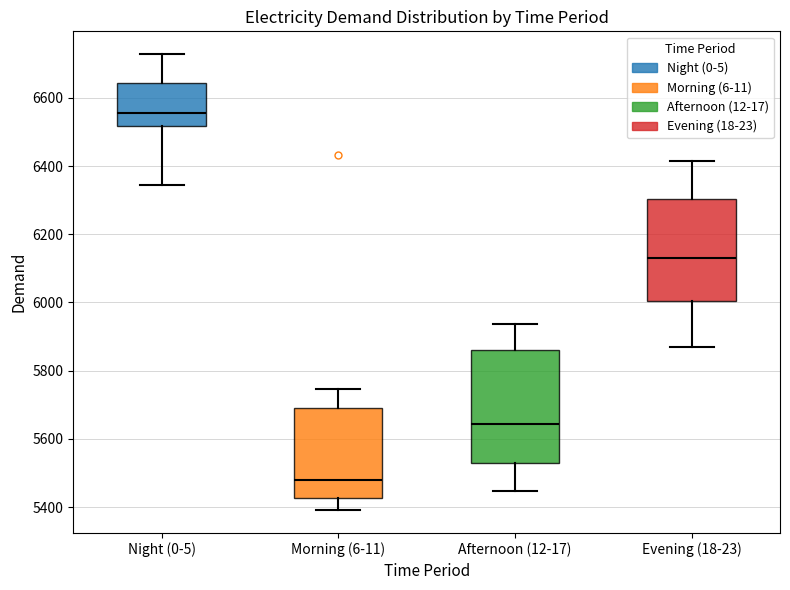

Which box's median line is the highest?

Night (0-5)